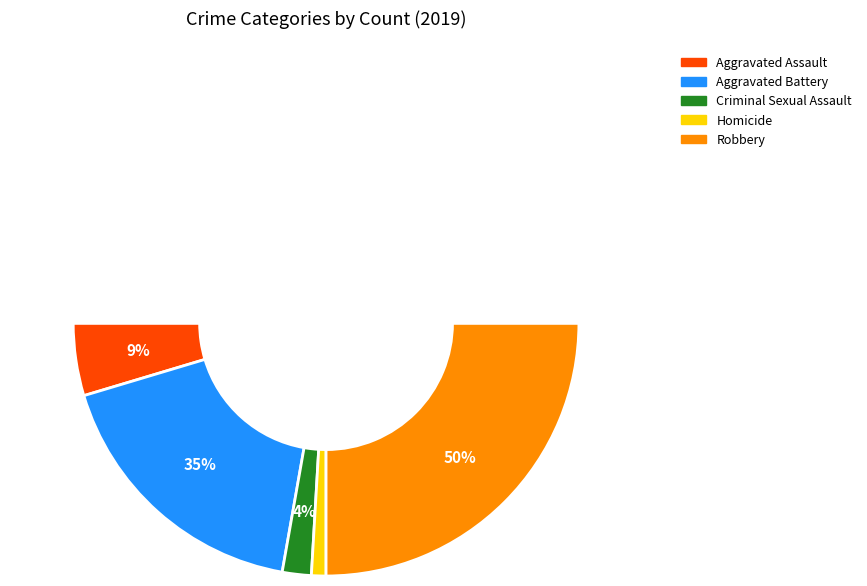

Which slice is the smallest?

Homicide